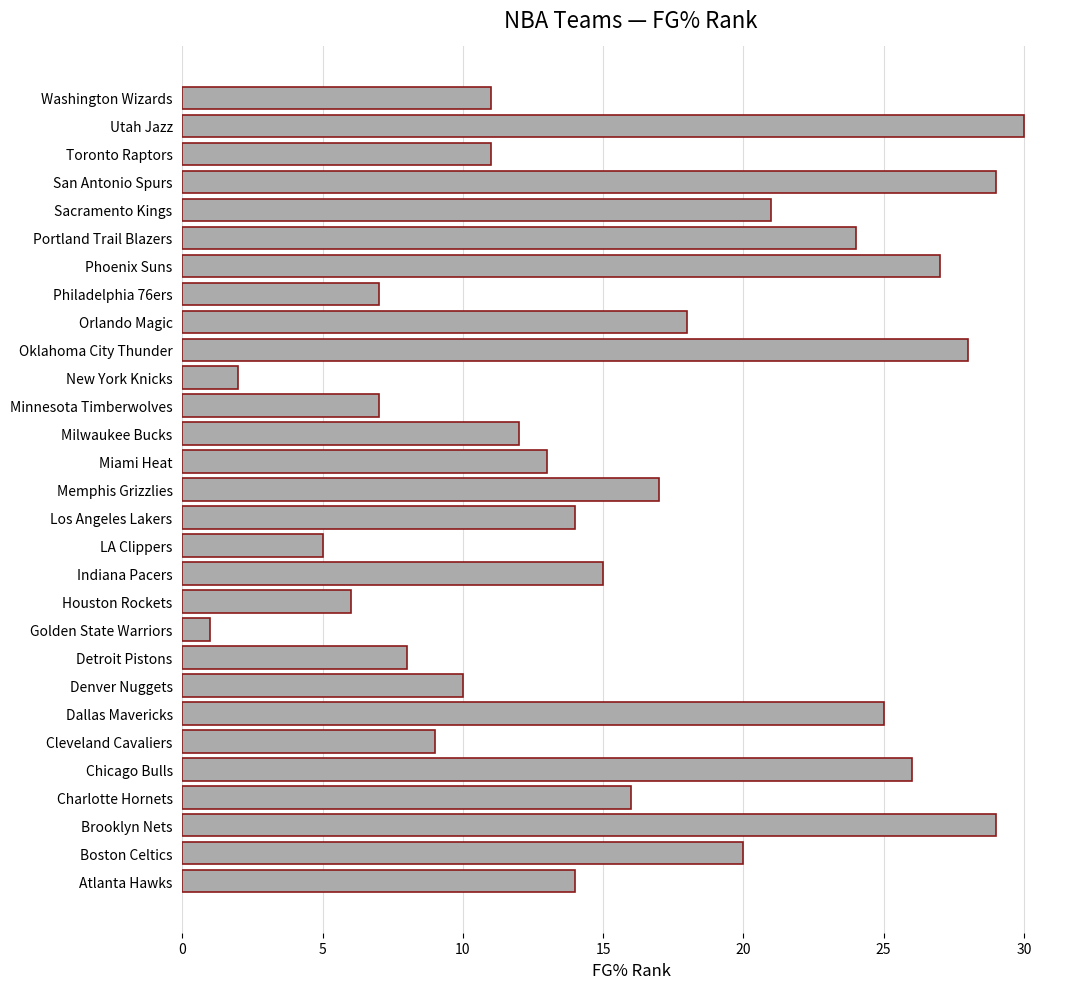

True or false: the data shows 12 at Milwaukee Bucks.

True